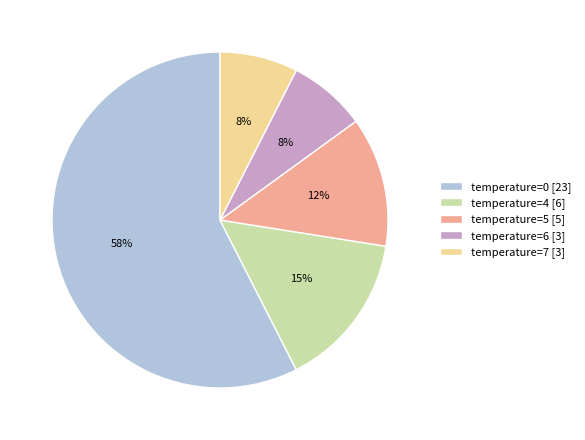

To the nearest percent, what is the average slice percentage?

20%